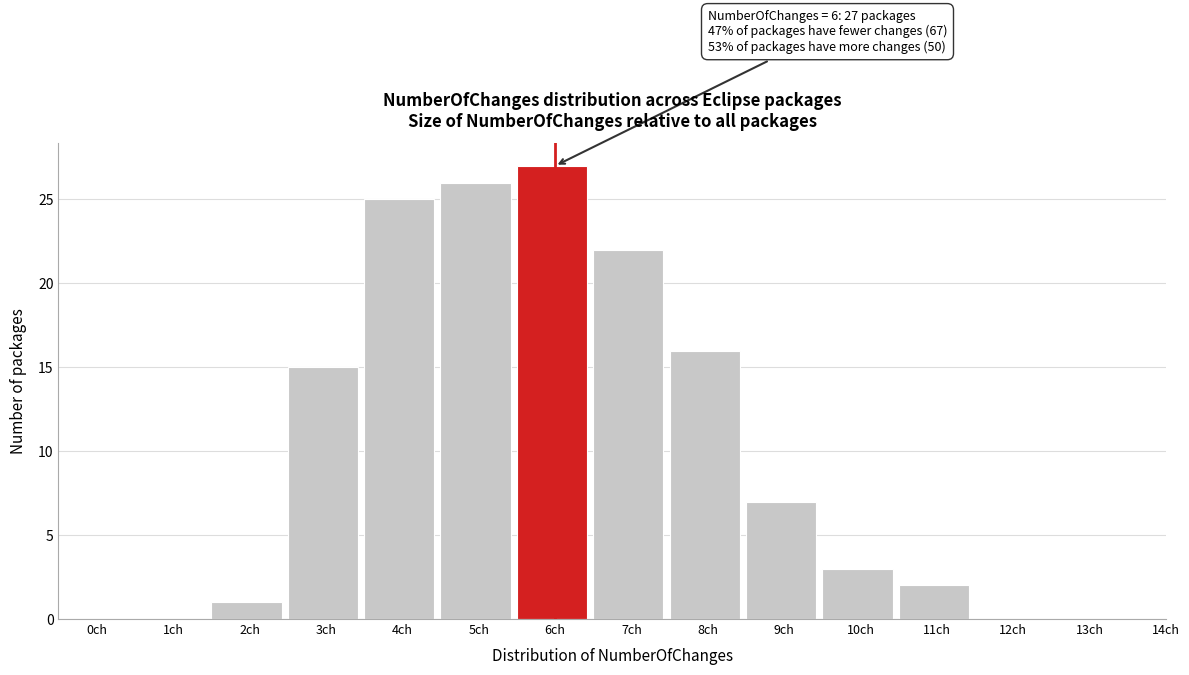

Reading left to right, transcribe all the data shown in this chart.

0ch=0	1ch=0	2ch=1	3ch=15	4ch=25	5ch=26	6ch=27	7ch=22	8ch=16	9ch=7	10ch=3	11ch=2	12ch=0	13ch=0	14ch=0